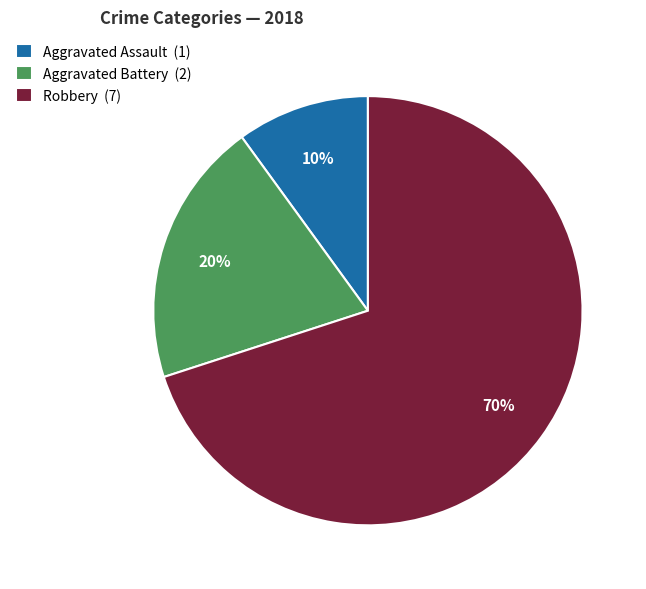

True or false: Robbery (7) accounts for 62% of the total.

False